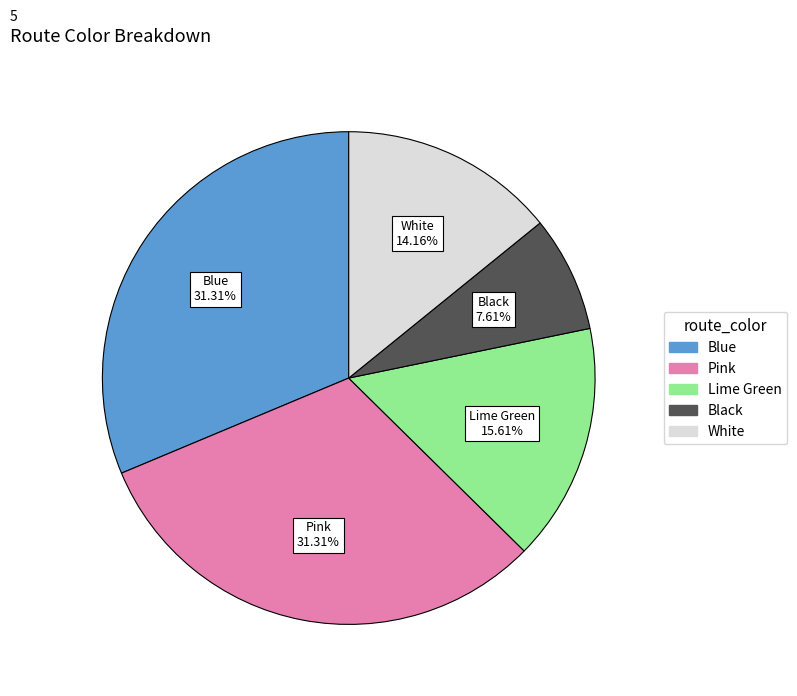

What percentage is the Lime Green slice, to the nearest percent?

16%